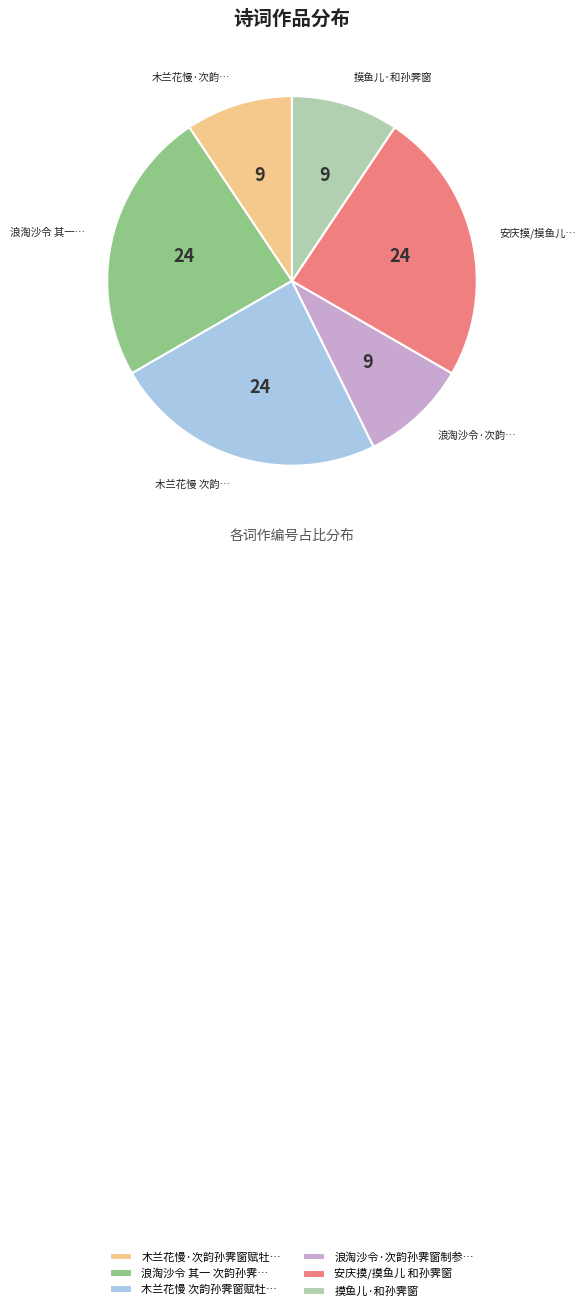

The 木兰花慢·次韵孙霁窗赋牡… slice represents 23% of the pie. True or false?

False